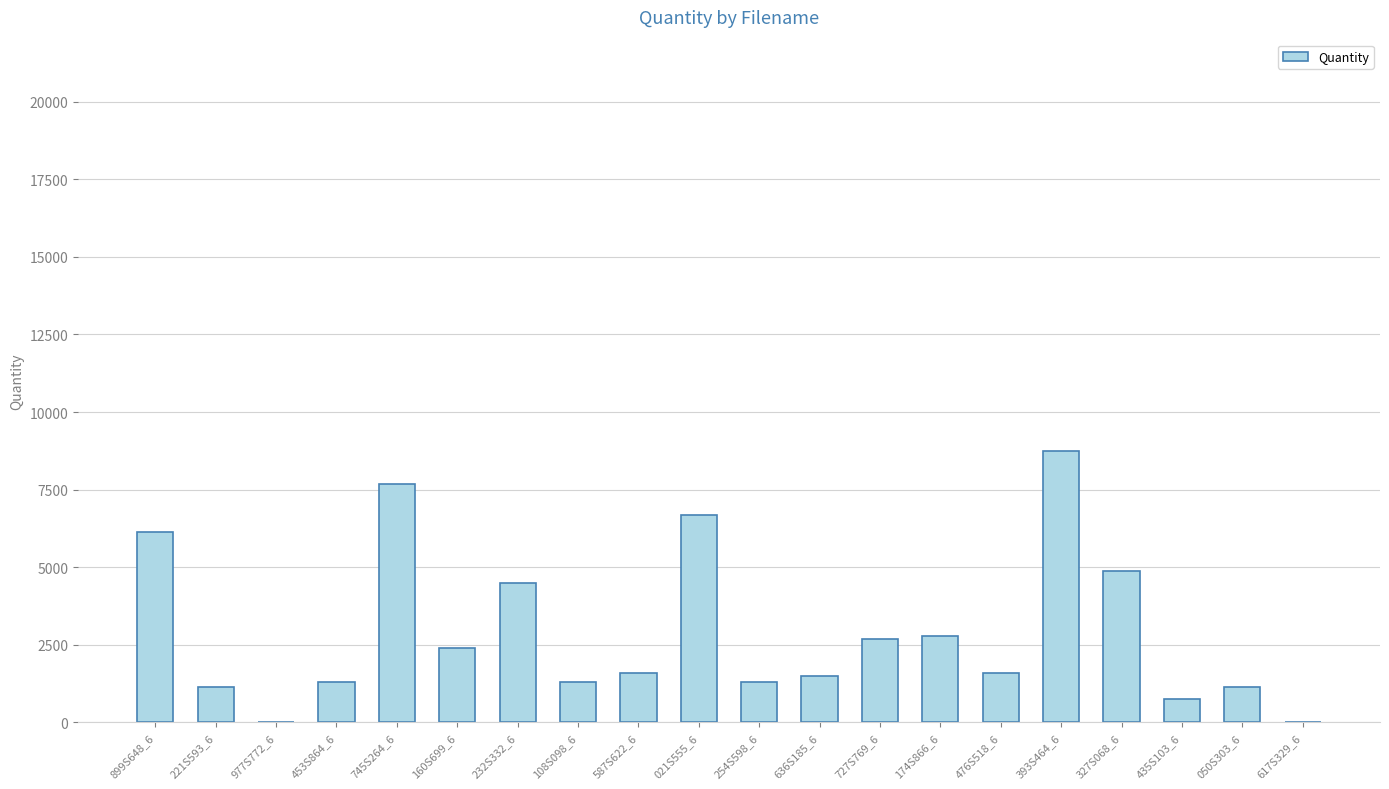

What is the change in value from 232S332_6 to 587S622_6?

-2925